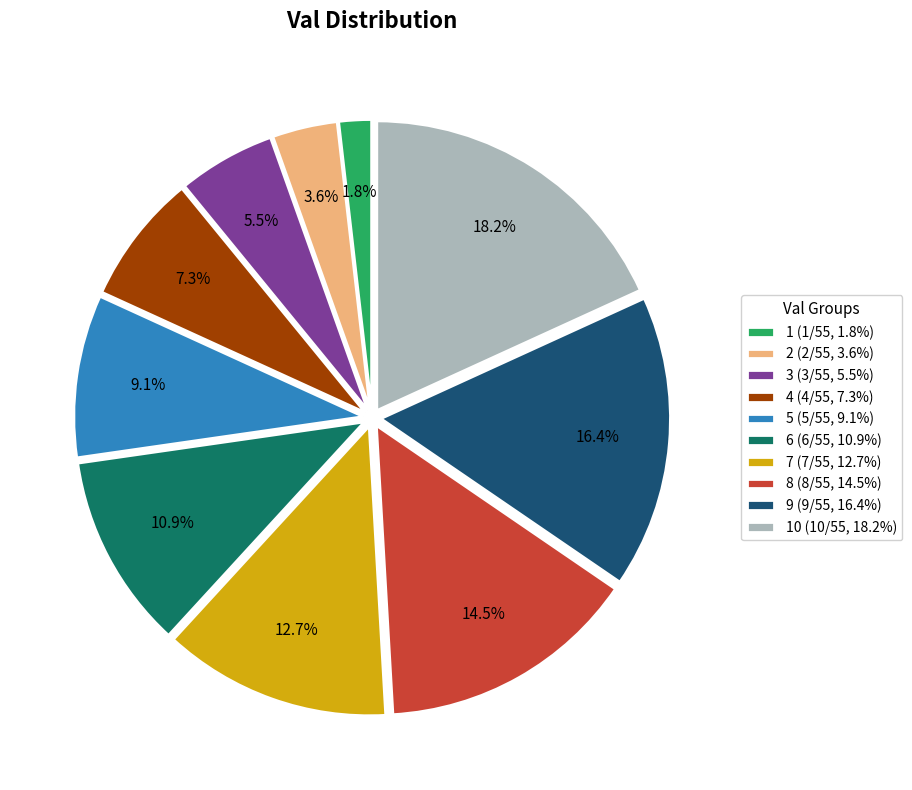

Which slice is the smallest?

1 (1/55, 1.8%)